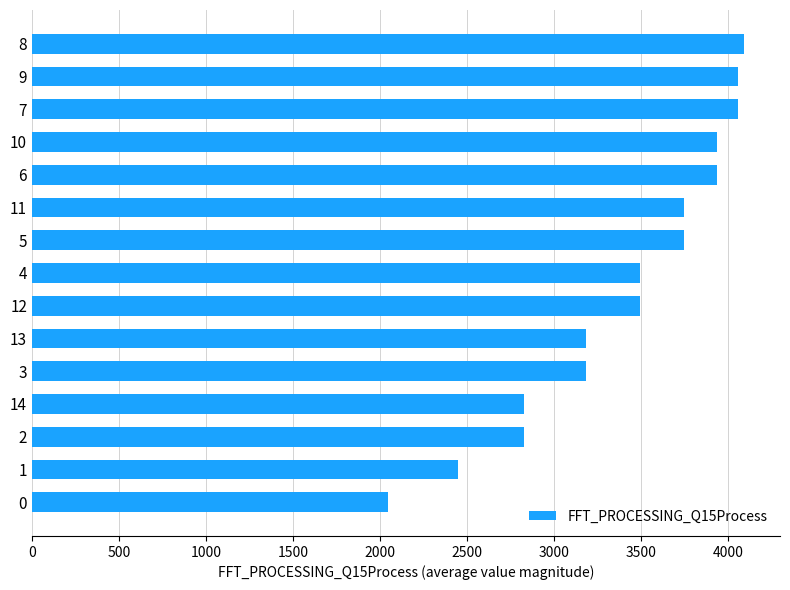

What is the smallest value displayed?

2047